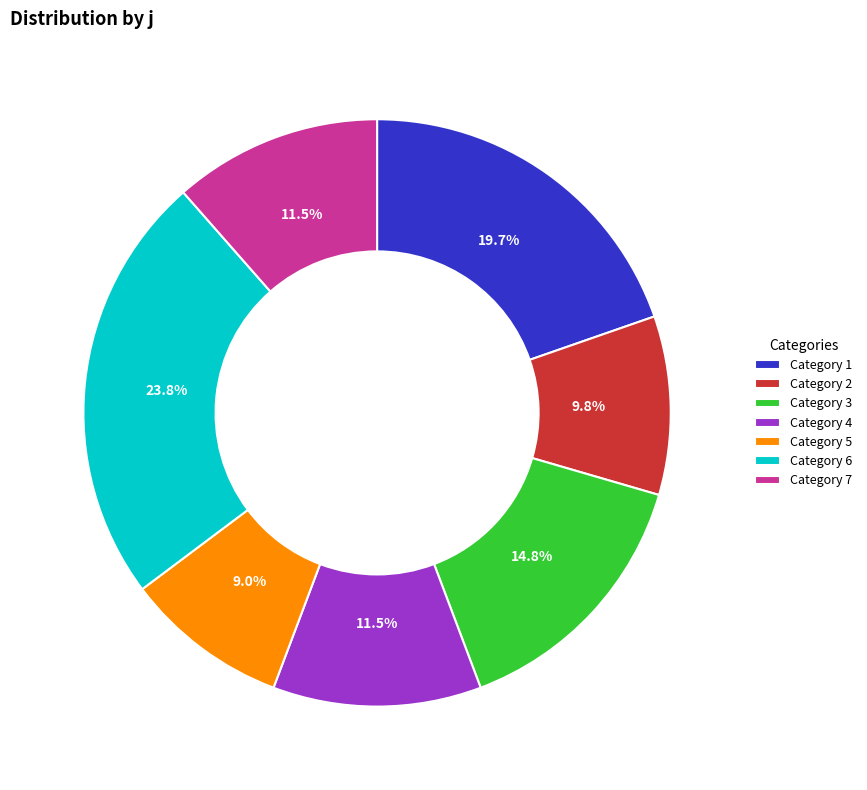

Which has a higher value, Category 7 or Category 2?

Category 7